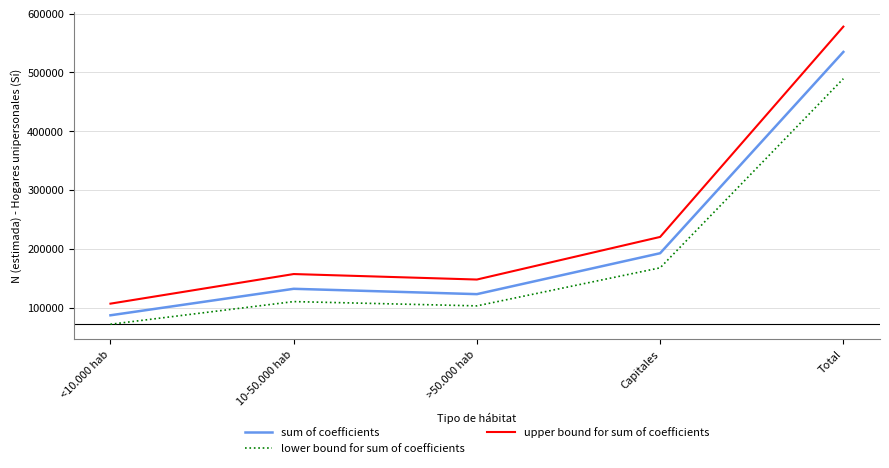

At how many categories does at least one series exceed 519953?

1